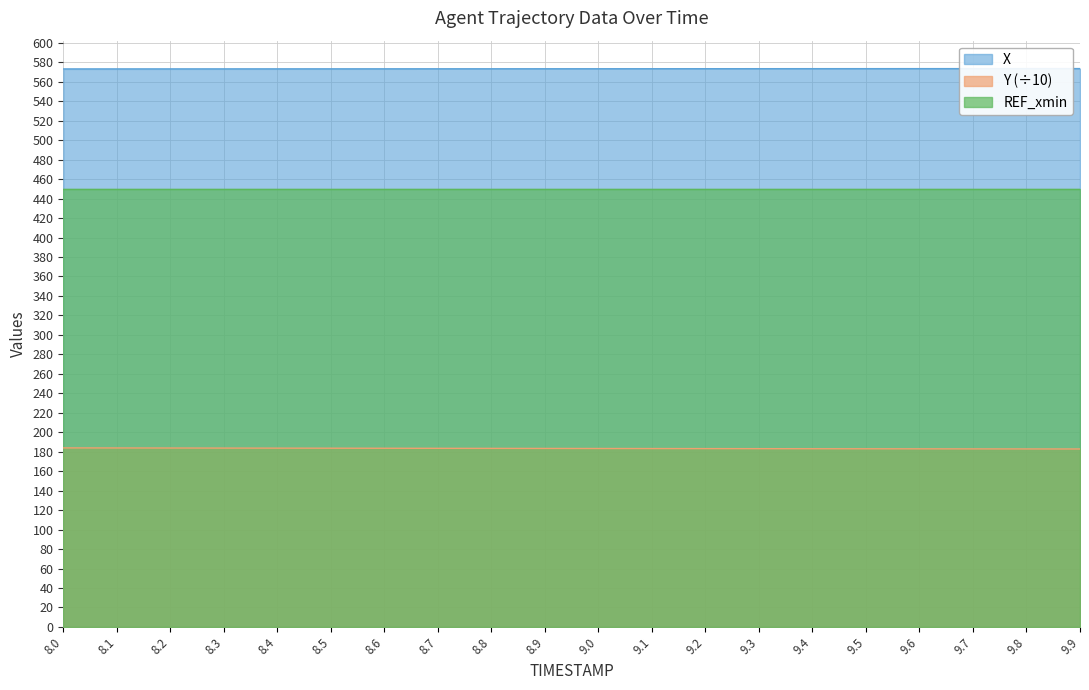

How many distinct data groups are displayed?

3